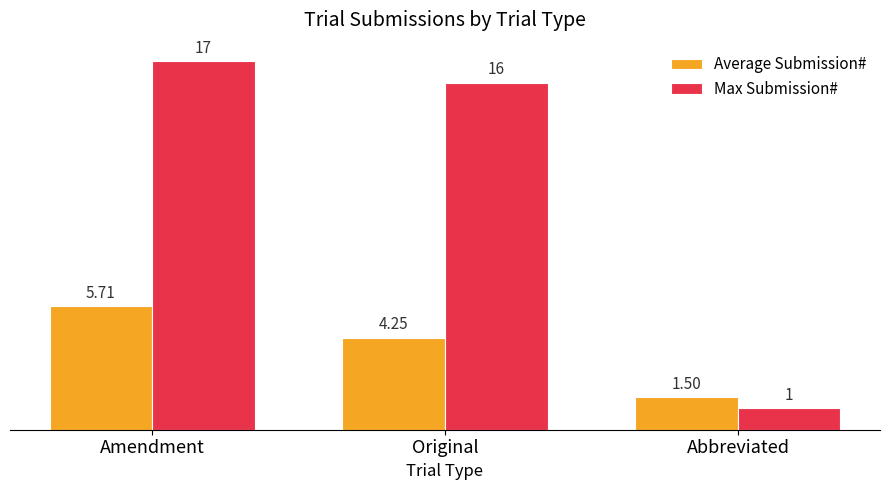

How many Average Submission# values are between 1 and 5?

2